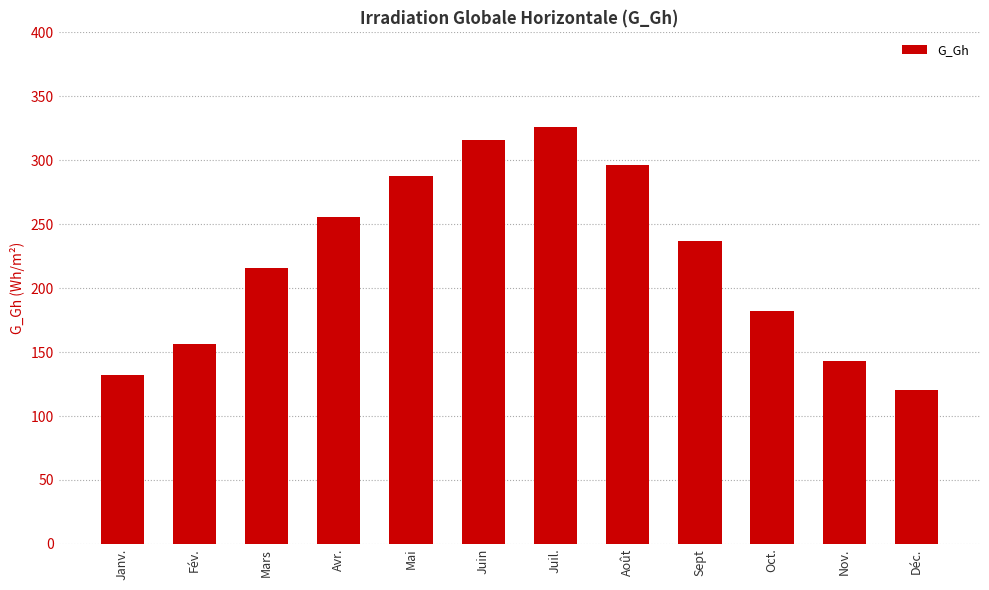

What value does the data have at Fév., to the nearest 5?

155